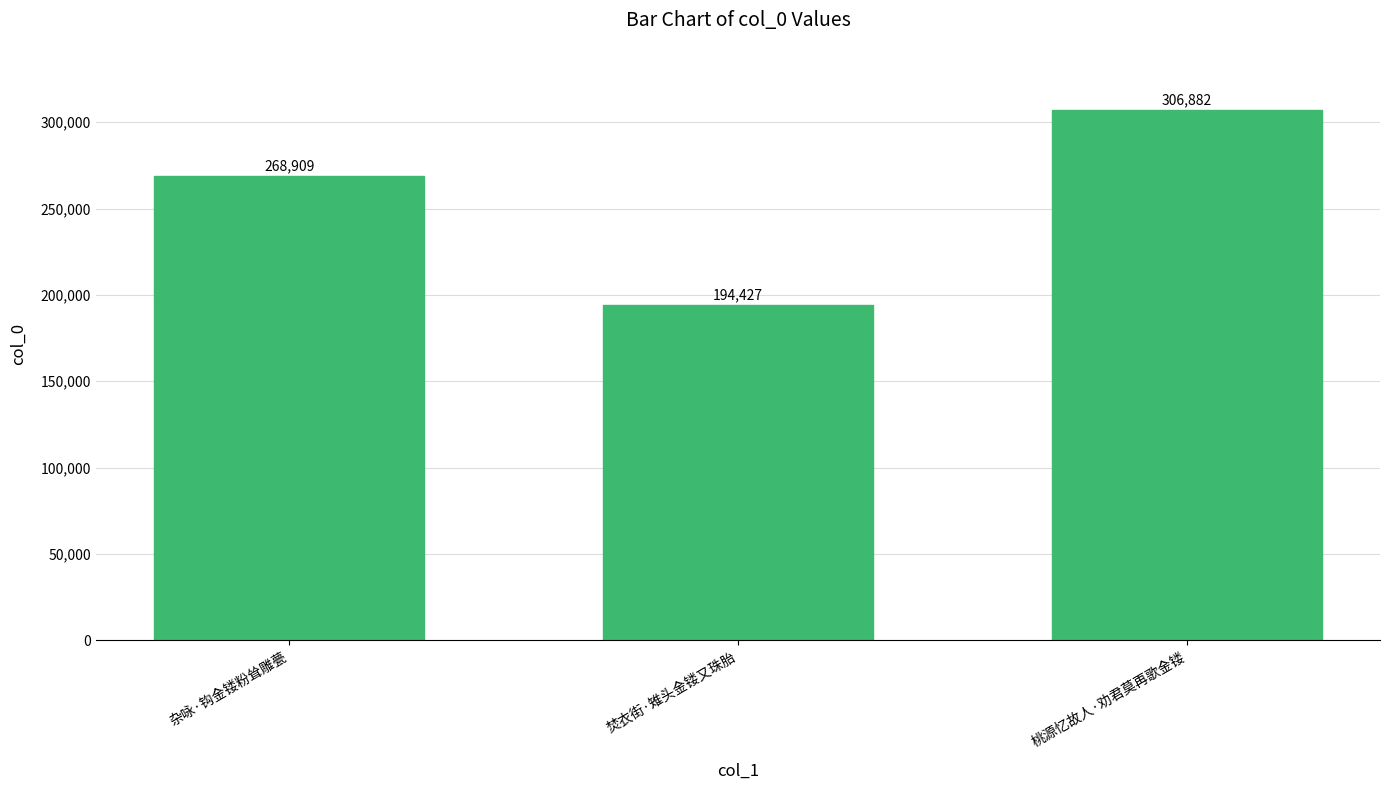

Count the number of data series in this chart.

1